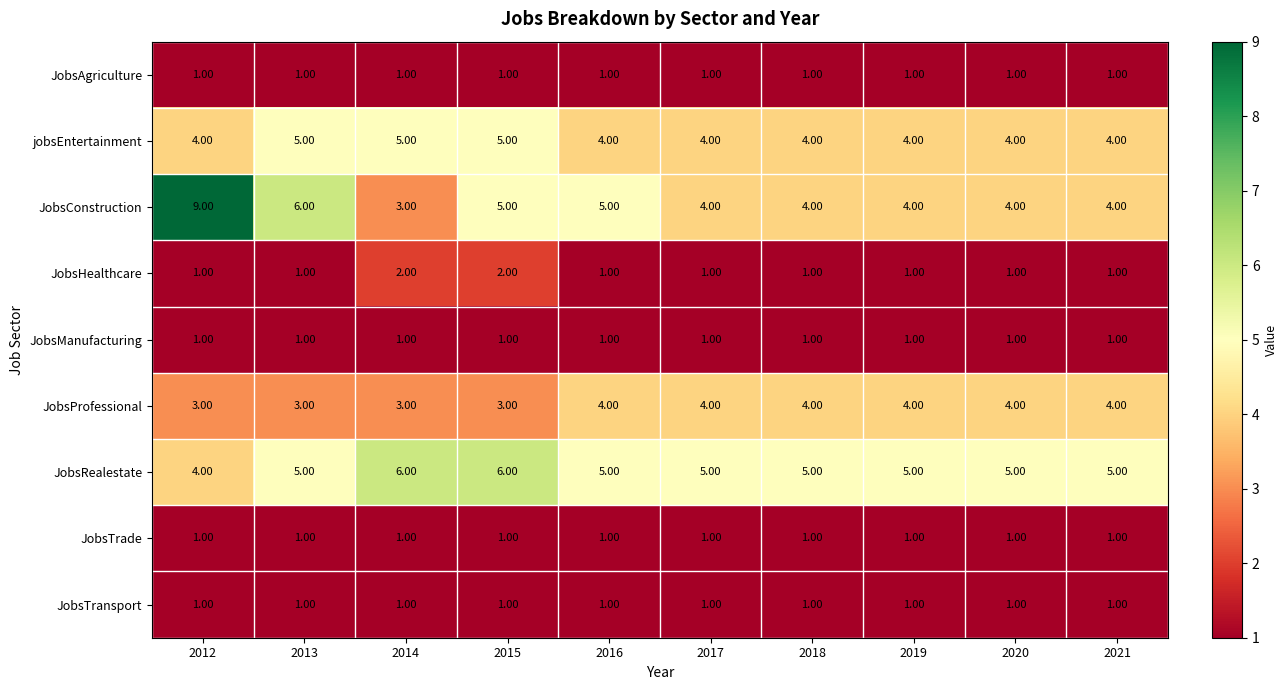

What is the total value across all series at 2018?

22